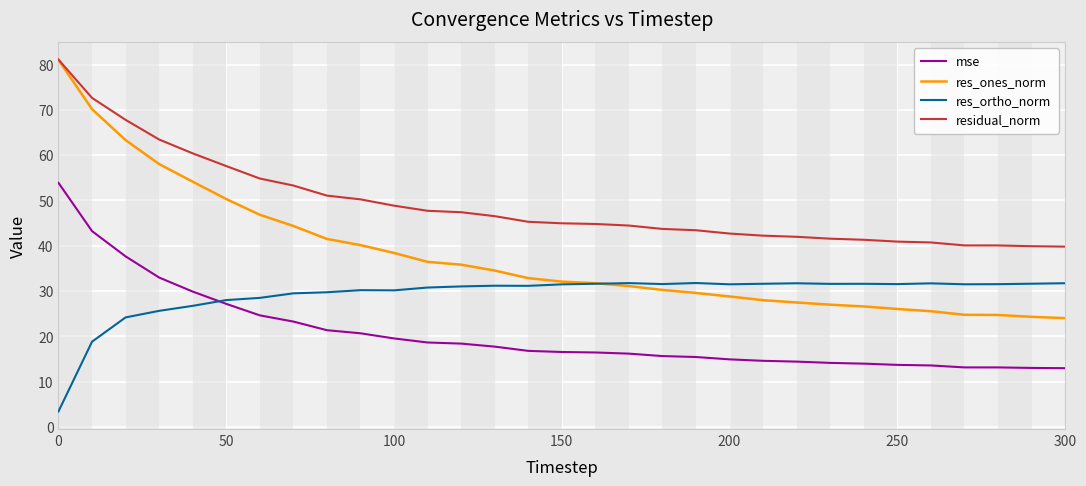

What is the difference between the maximum and minimum values in the residual_norm series?

41.3